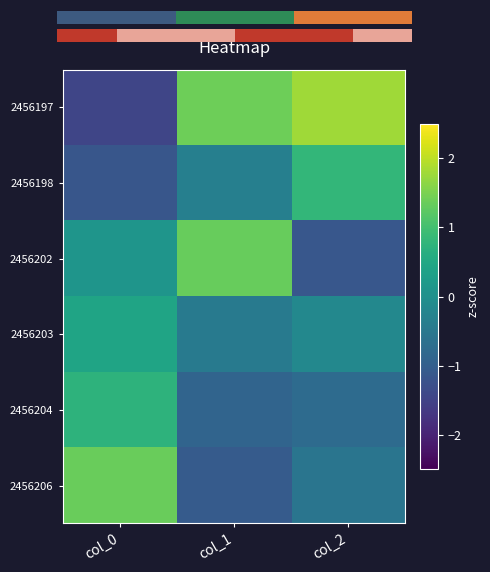

Is it true that 2456206 equals -1.1 at col_1?

True